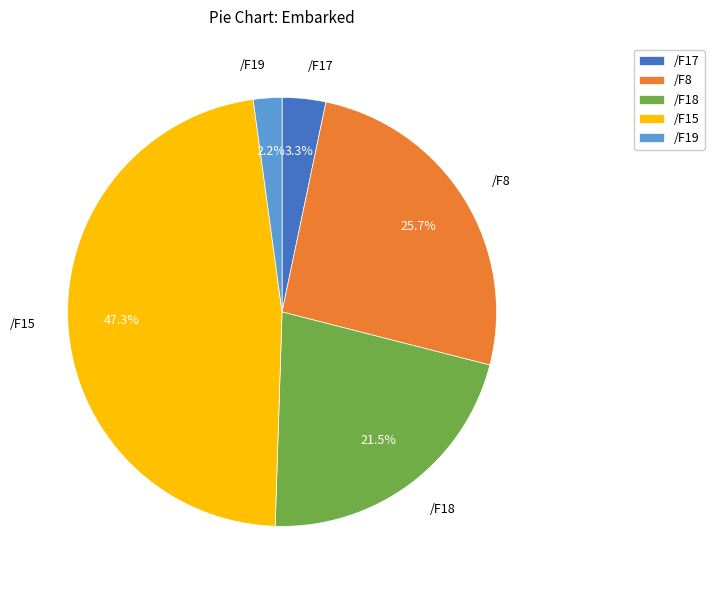

To the nearest percent, what is the difference between the /F19 and /F18 slice percentages?

19%